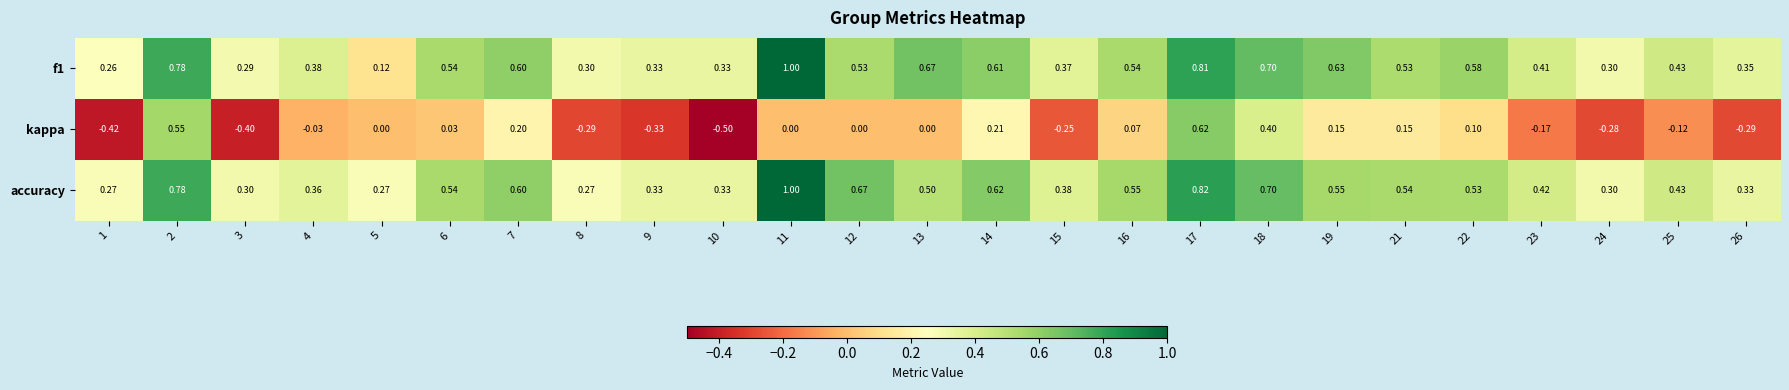

Between 12 and 13, which series saw the biggest shift?

accuracy